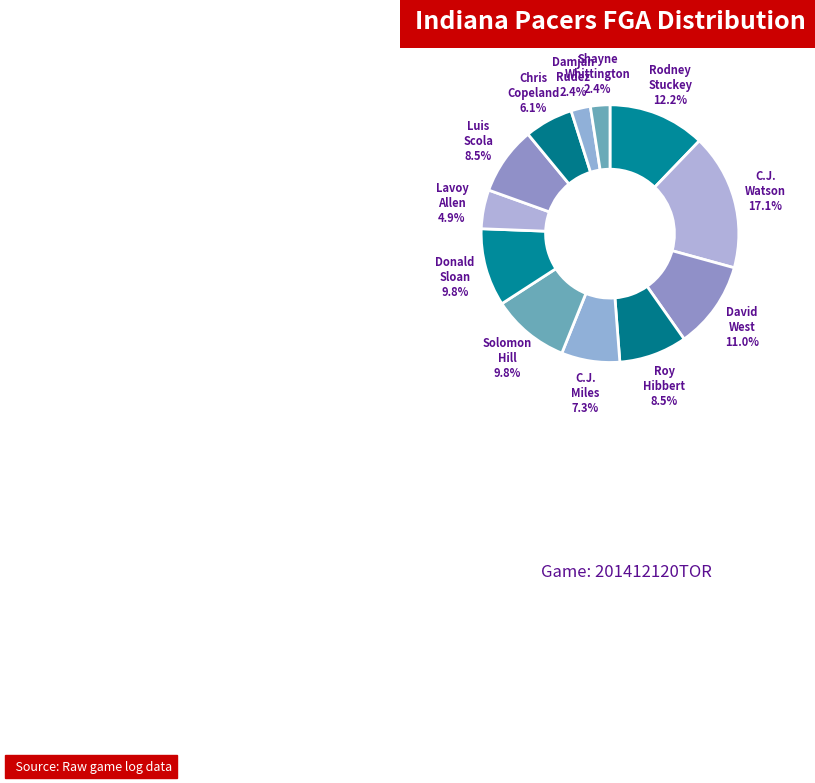

Count the number of slices in the pie.

12